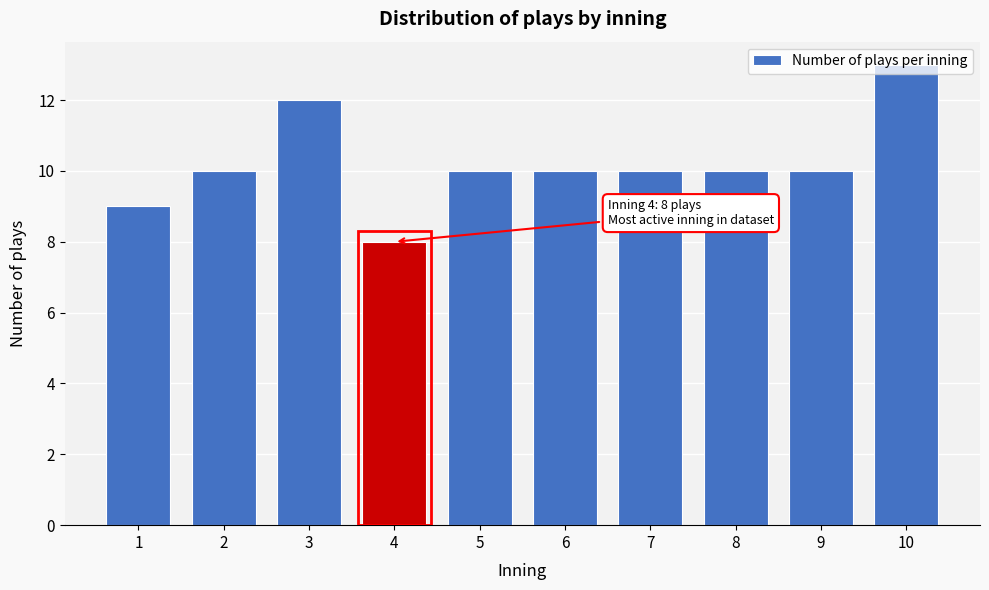

What is the value of the 7th bar from the left?

10